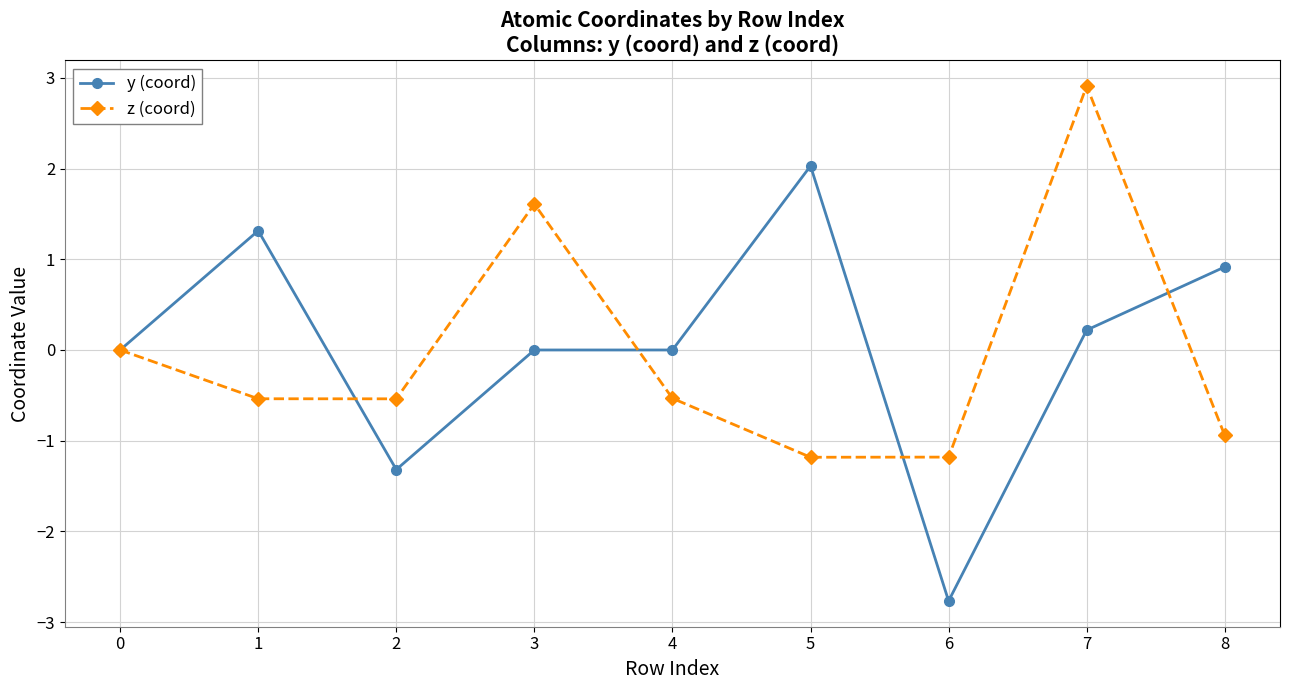

Rank the series at 5 from highest to lowest value.

y (coord), z (coord)